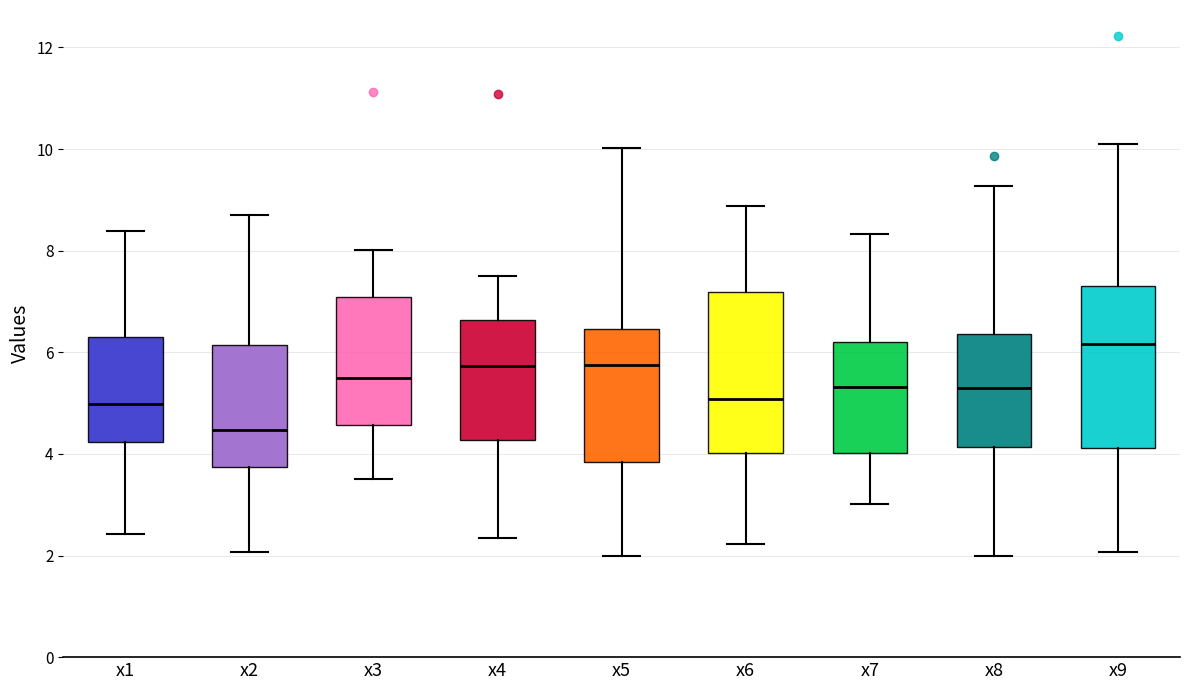

Reading left to right, transcribe this box plot: for each box, give where its median line is, the range the box spans, and where its two whiskers end, as read against the y-axis. The values are not printed on the chart, so give them approximately, as read against the axis.

x1: median 5.0, box 4.2 to 6.2, whiskers 2.4 to 8.4
x2: median 4.4, box 3.8 to 6.2, whiskers 2.0 to 8.8
x3: median 5.6, box 4.6 to 7.0, whiskers 3.4 to 8.0
x4: median 5.8, box 4.2 to 6.6, whiskers 2.4 to 7.6
x5: median 5.8, box 3.8 to 6.4, whiskers 2.0 to 10.0
x6: median 5.0, box 4.0 to 7.2, whiskers 2.2 to 8.8
x7: median 5.4, box 4.0 to 6.2, whiskers 3.0 to 8.4
x8: median 5.2, box 4.2 to 6.4, whiskers 2.0 to 9.2
x9: median 6.2, box 4.2 to 7.4, whiskers 2.0 to 10.0